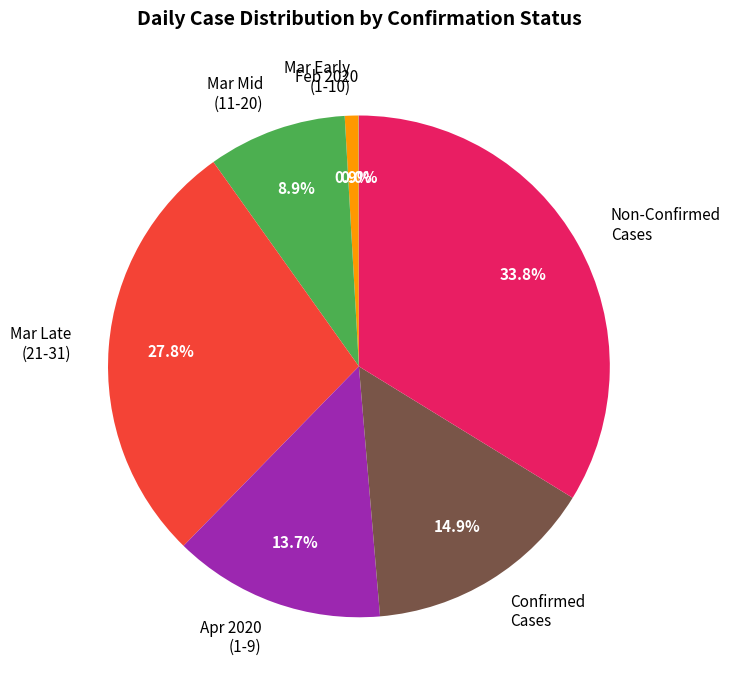

Does any single category account for the majority?

No